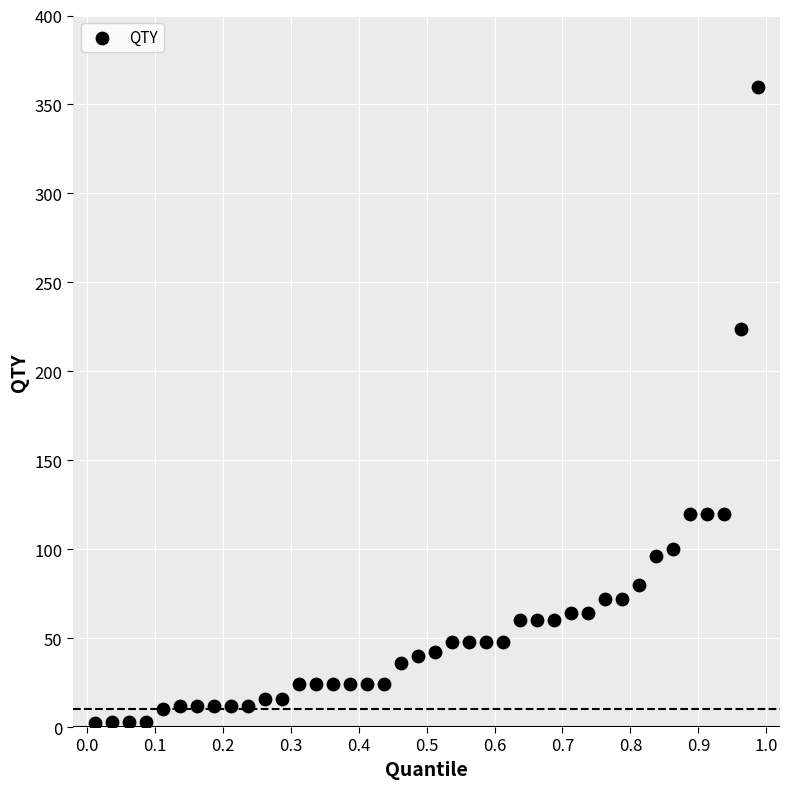

What is the range of Y values (max minus min)?

358